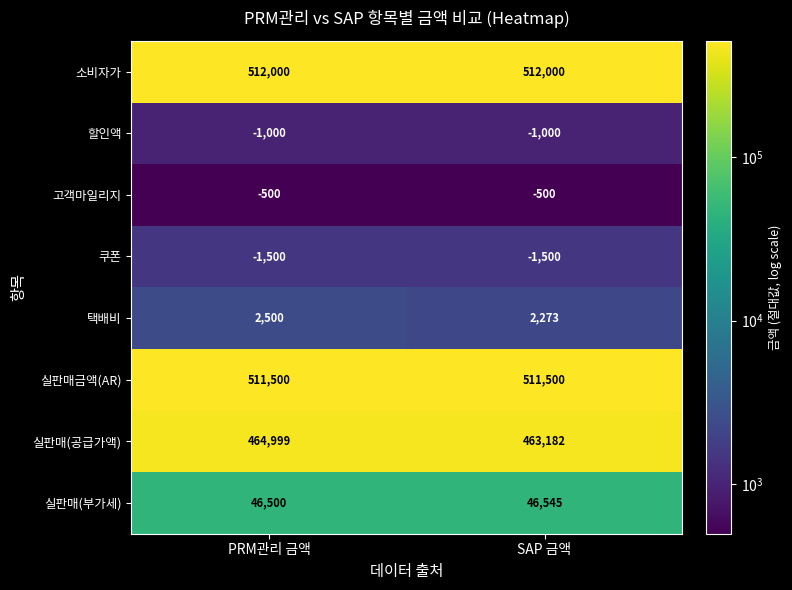

At SAP 금액, list the series in order from smallest to largest.

쿠폰, 할인액, 고객마일리지, 택배비, 실판매(부가세), 실판매(공급가액), 실판매금액(AR), 소비자가